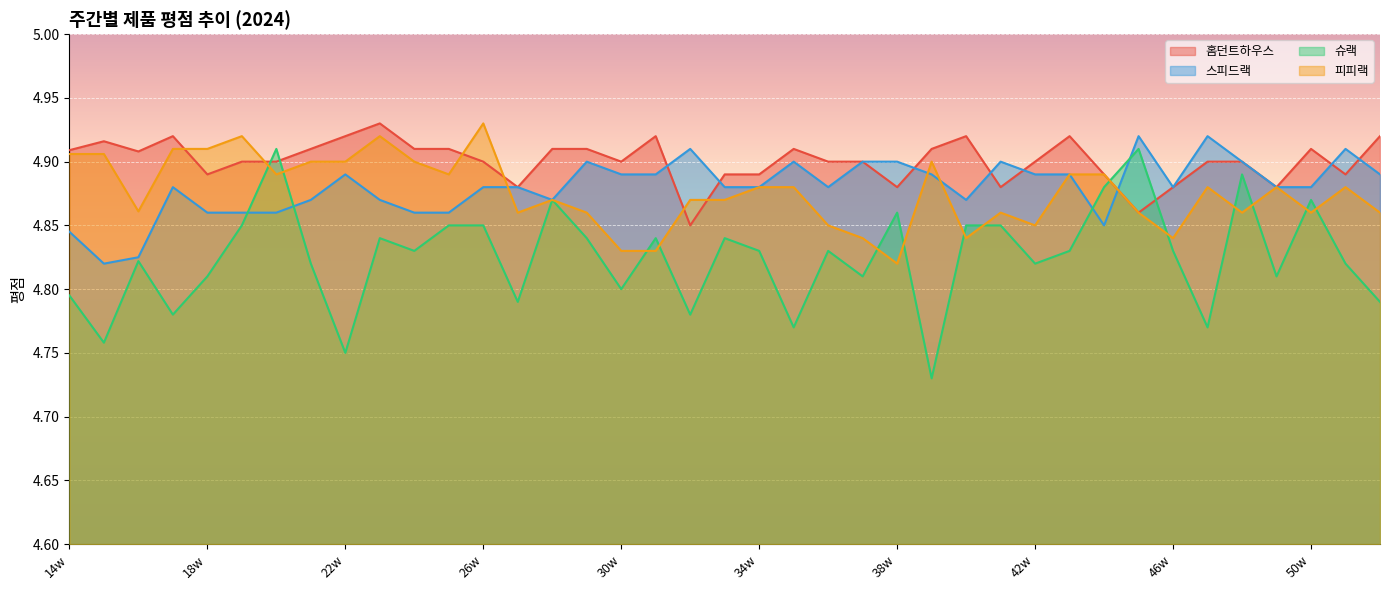

What is the difference between the maximum and second lowest values in the 피피랙 series?

0.1